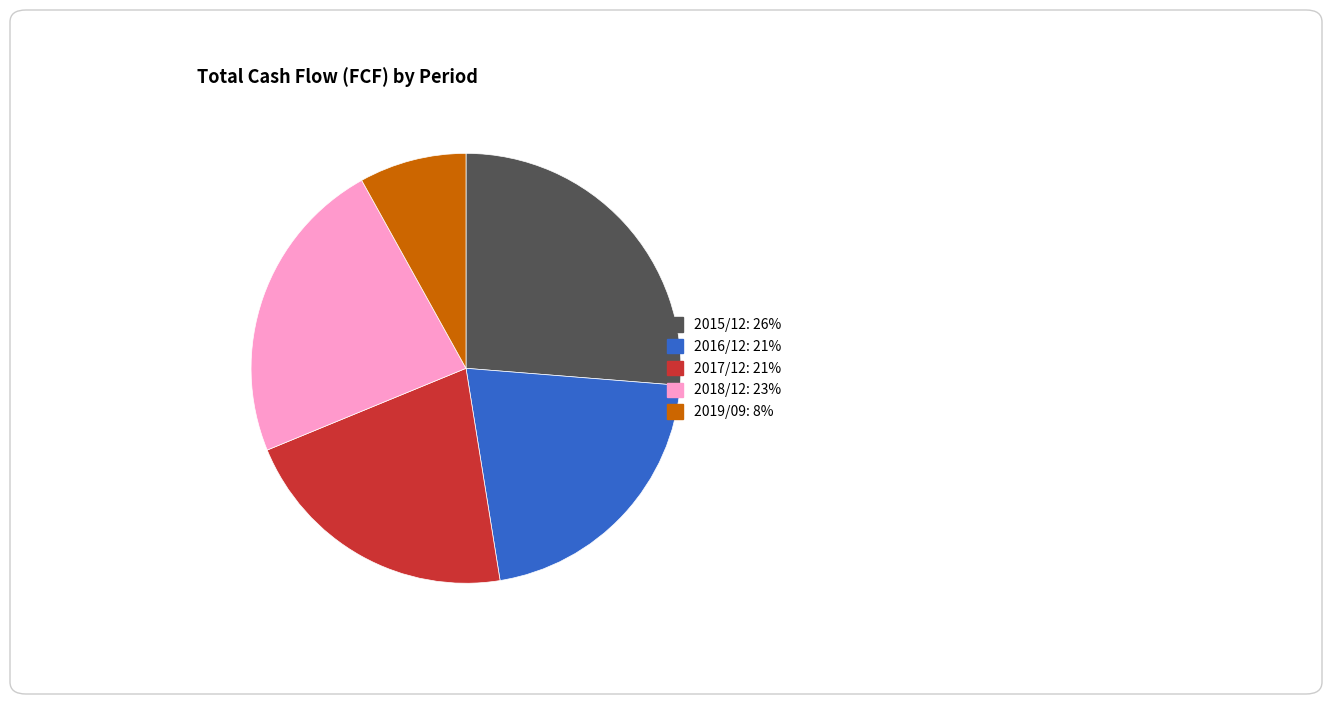

Between 2016/12: 21% and 2015/12: 26%, which is larger?

2015/12: 26%